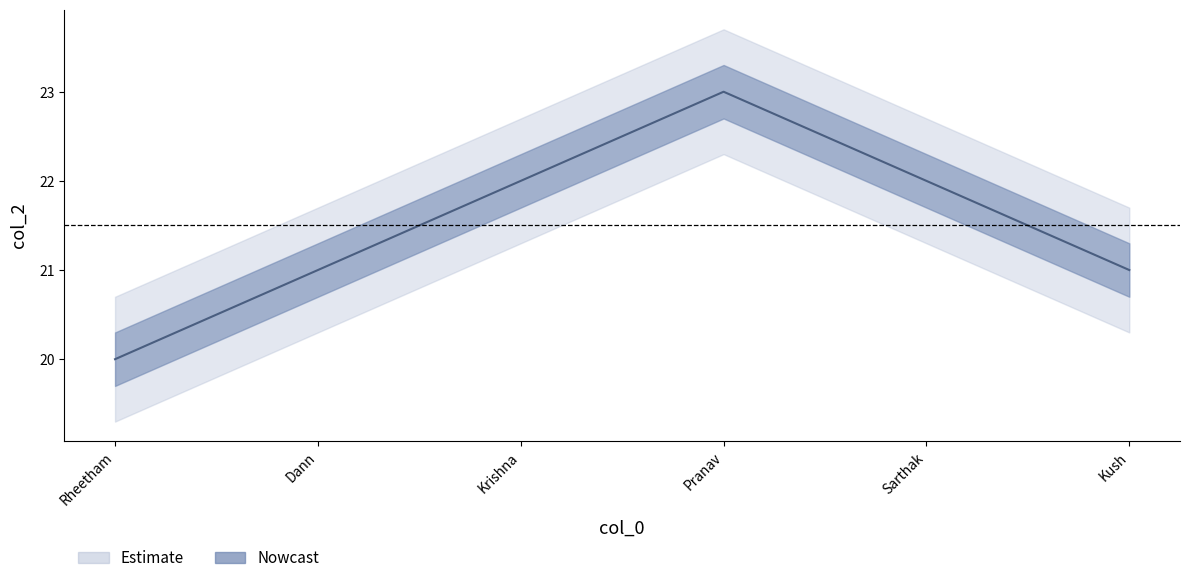

What is the greatest value displayed?

23